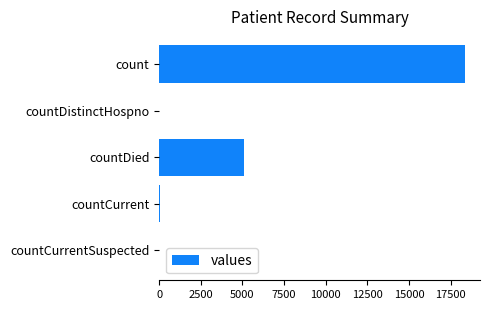

What is the change in value from count to countDied?

-13250